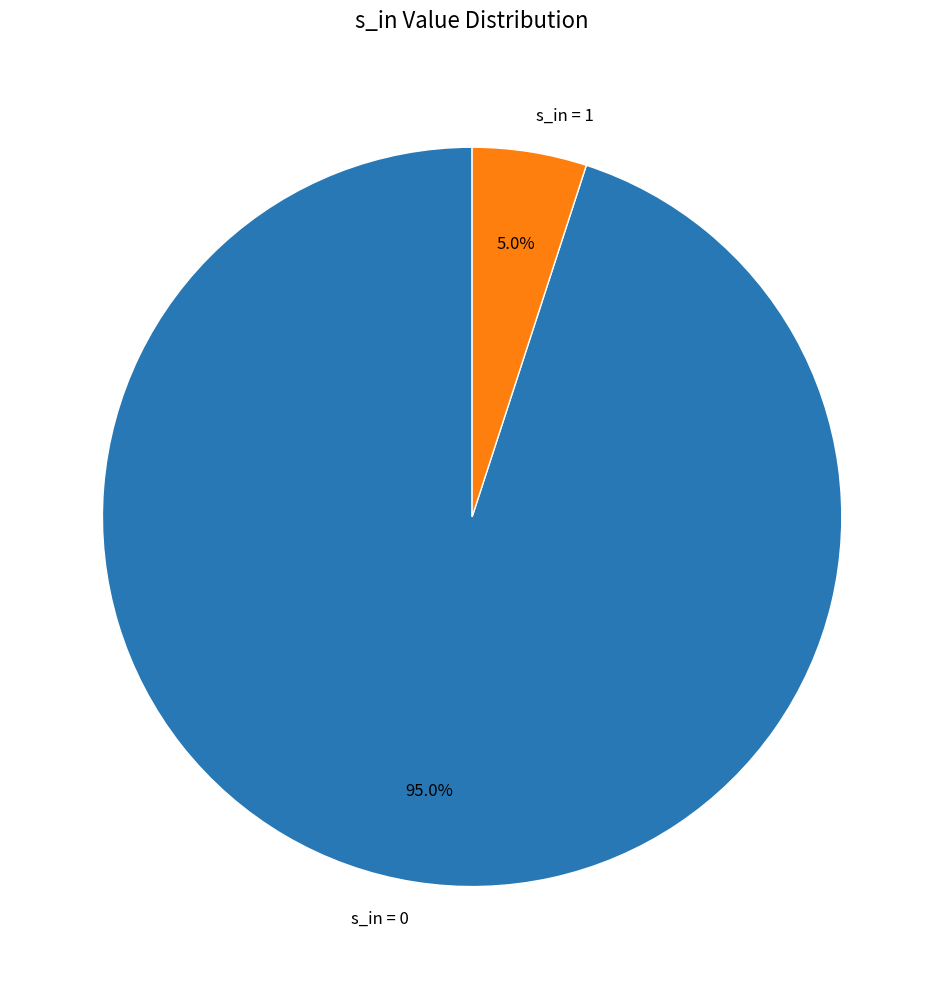

Does s_in = 1 represent more than half of the total?

No